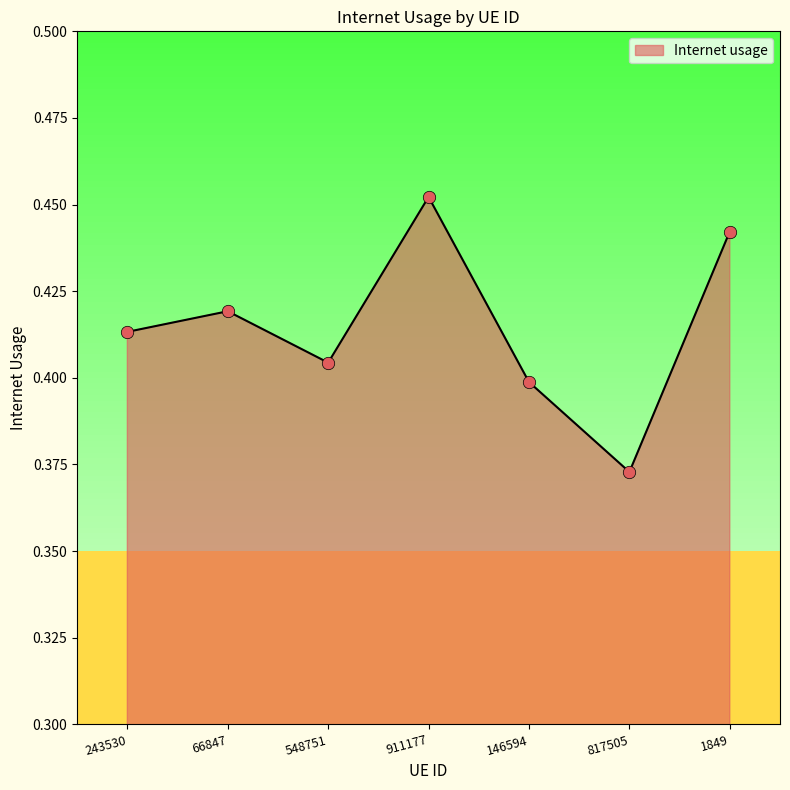

Between 146594 and 66847, which is larger?

66847